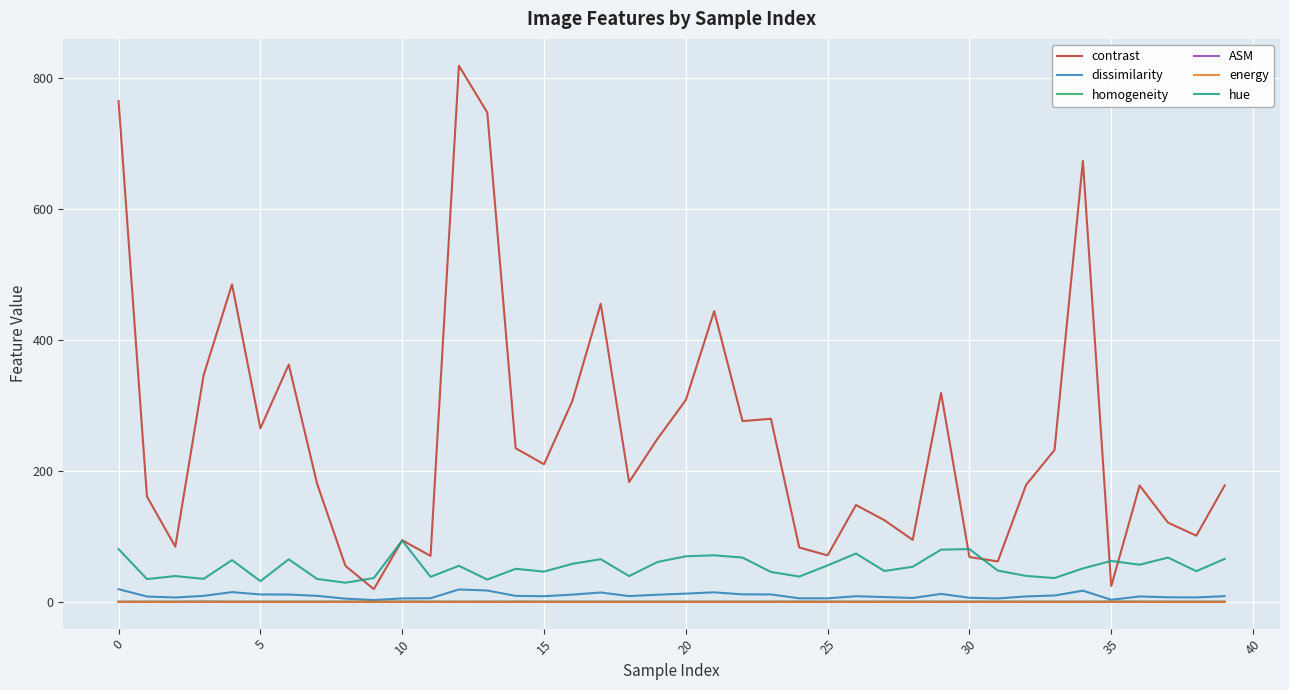

True or false: homogeneity and contrast intersect in this chart.

False